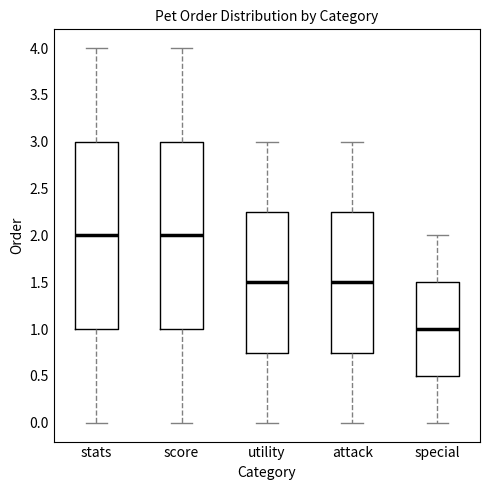

Which box's median line is the lowest?

special